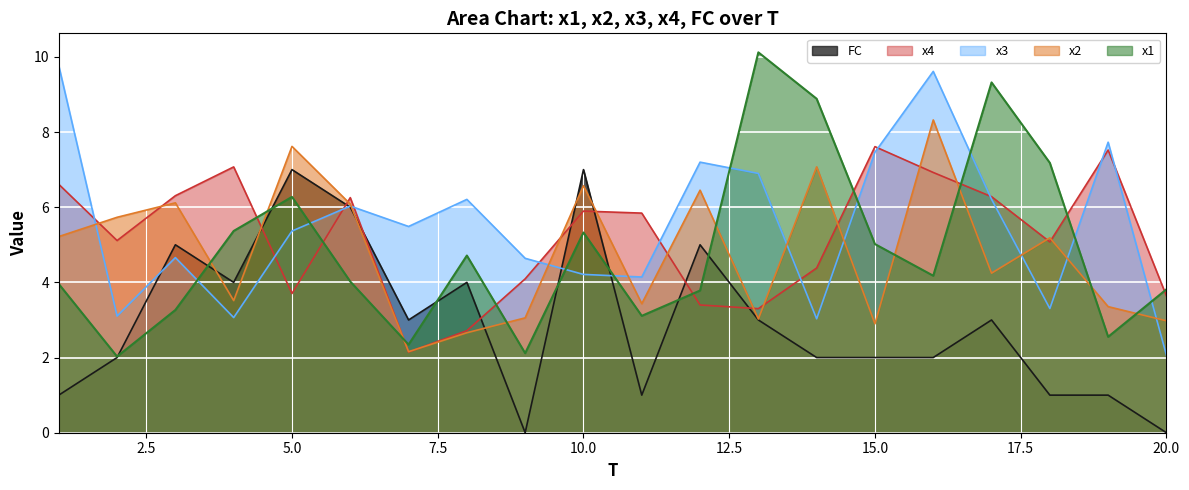

Which series has the largest total across all categories?

x3